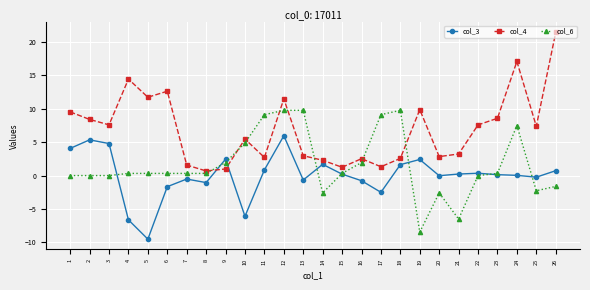

What is the average value of the col_6 series?

1.6